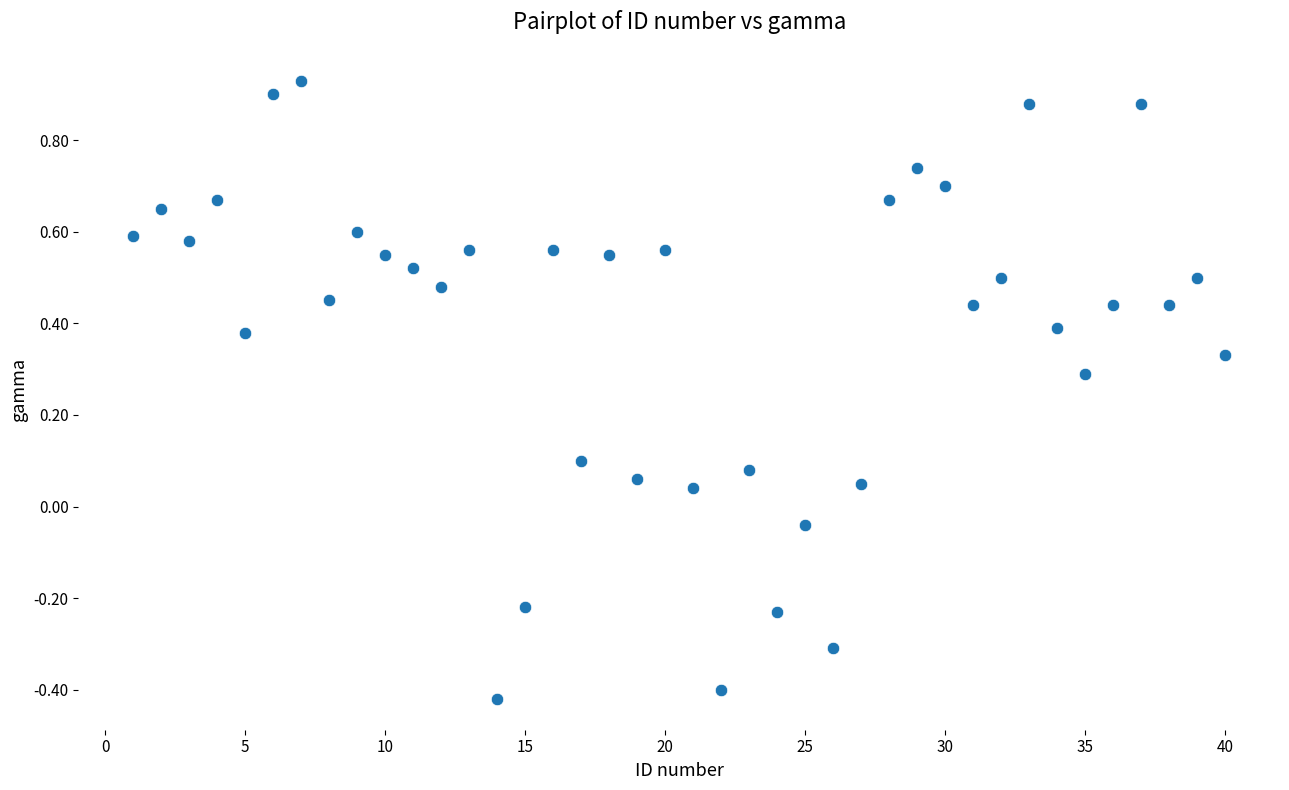

What is the range of X values (max minus min)?

39.0